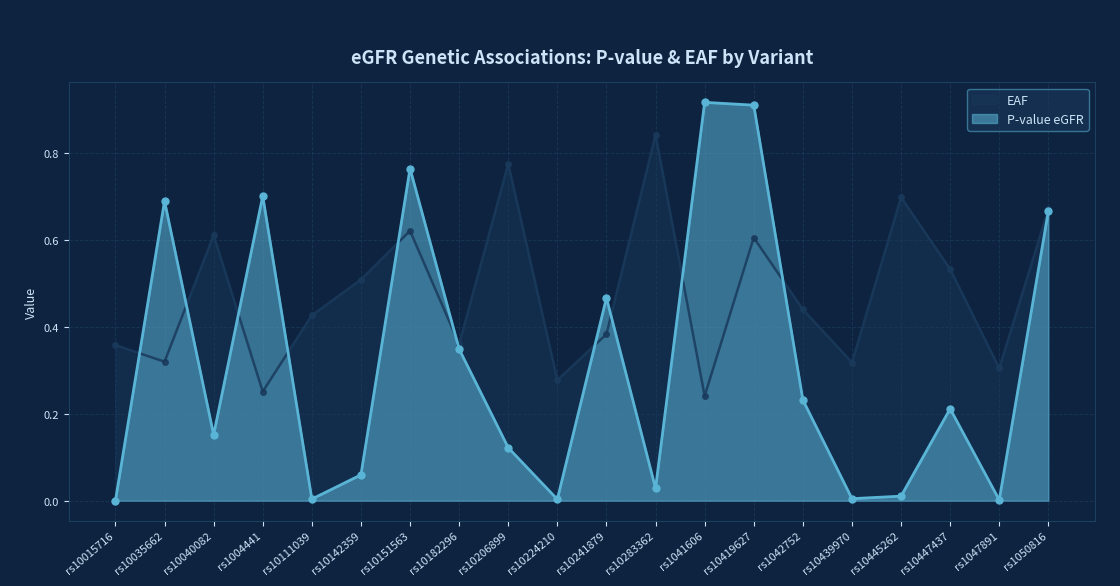

What position from the right is rs10419627?

7